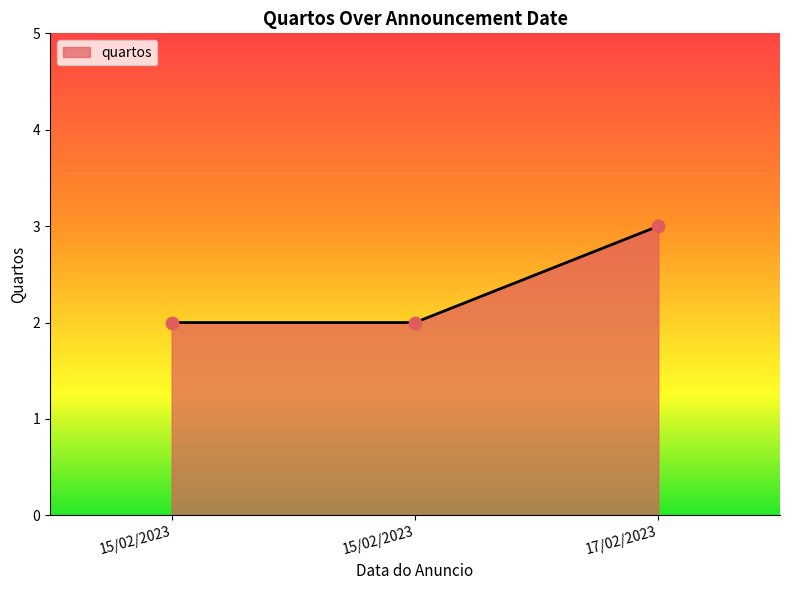

What is the change in value from 15/02/2023 to 17/02/2023?

+1